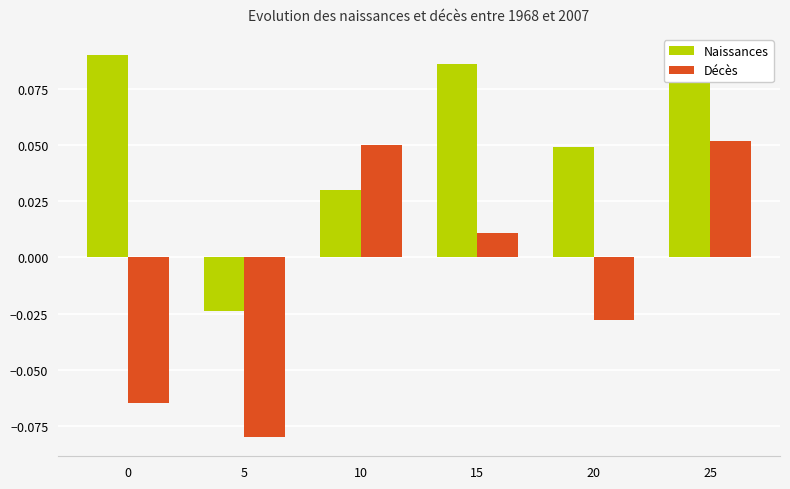

Which series has the largest total across all categories?

Naissances